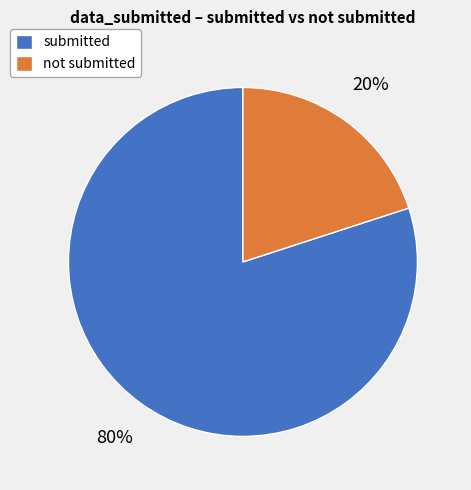

Is there any slice that represents more than half of the pie?

Yes